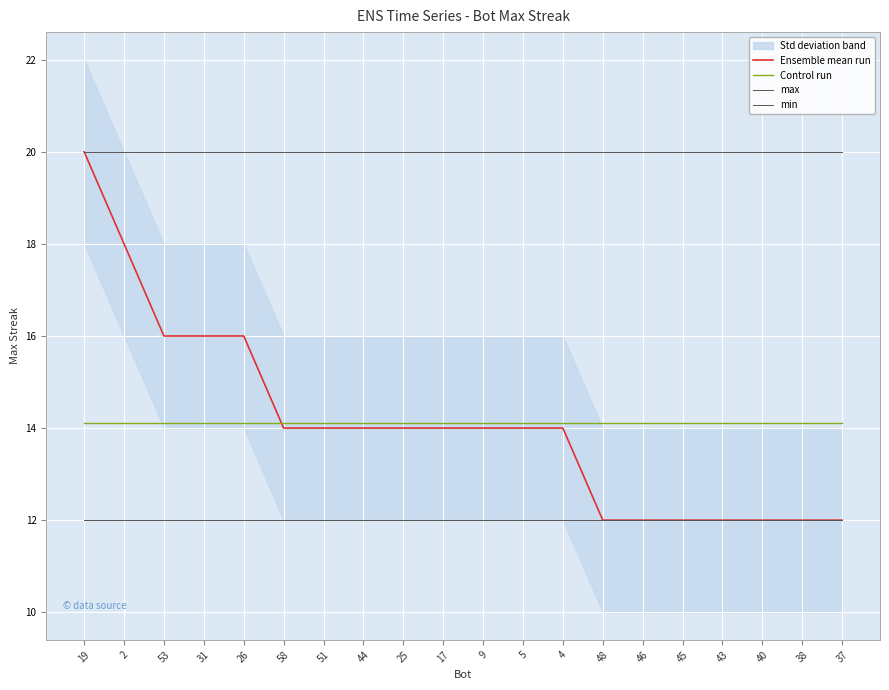

Is the value of min at 31 greater than the value of Control run at 46?

No